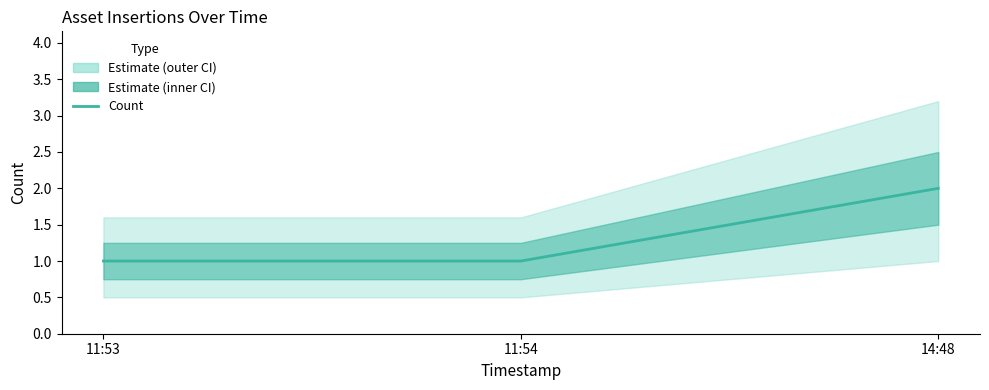

What is the approximate value at 11:54?

1